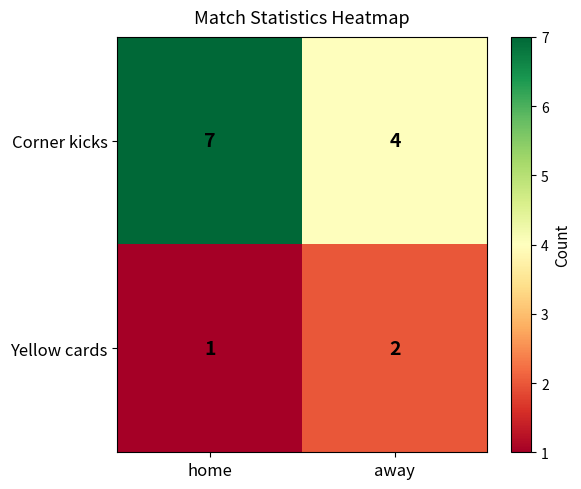

How many values in the Yellow cards series are below 2?

1